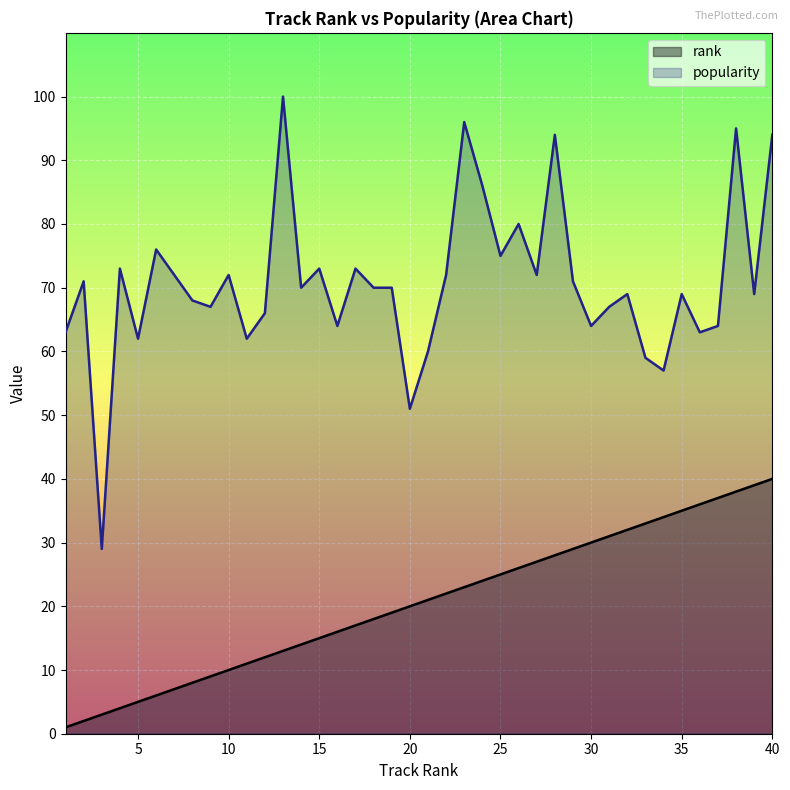

Read the popularity value at 17, to the nearest 5.

75